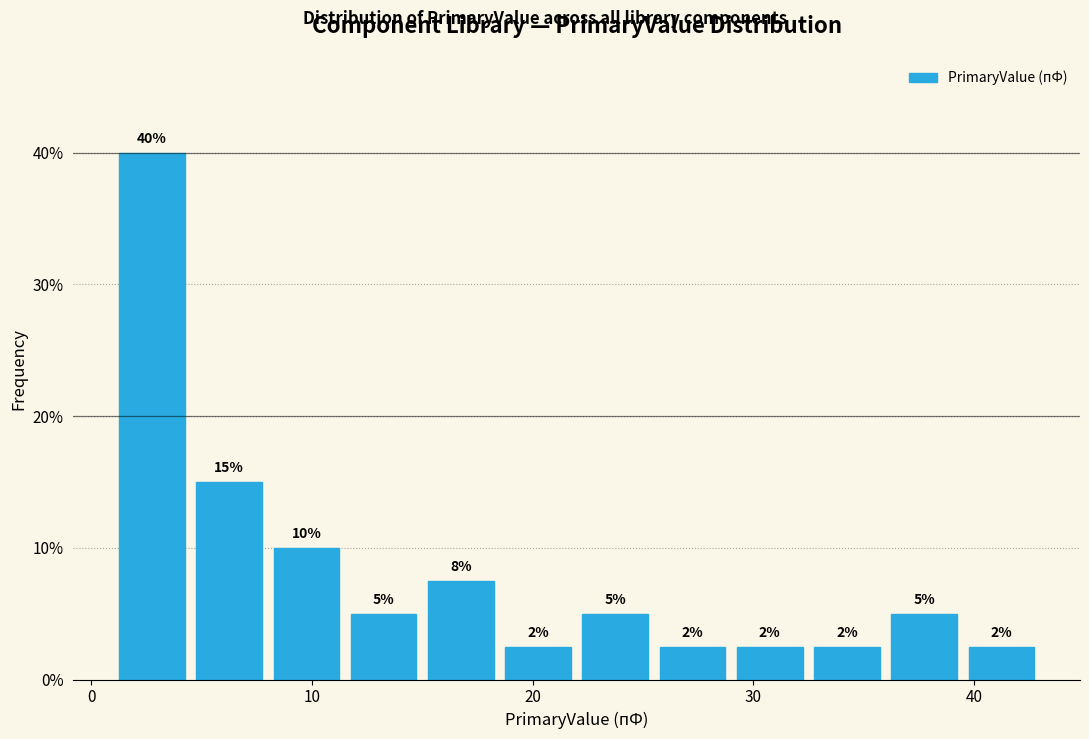

Around what value on the x-axis is the tallest bar? Give the approximate position of its centre, as read against the axis.

3